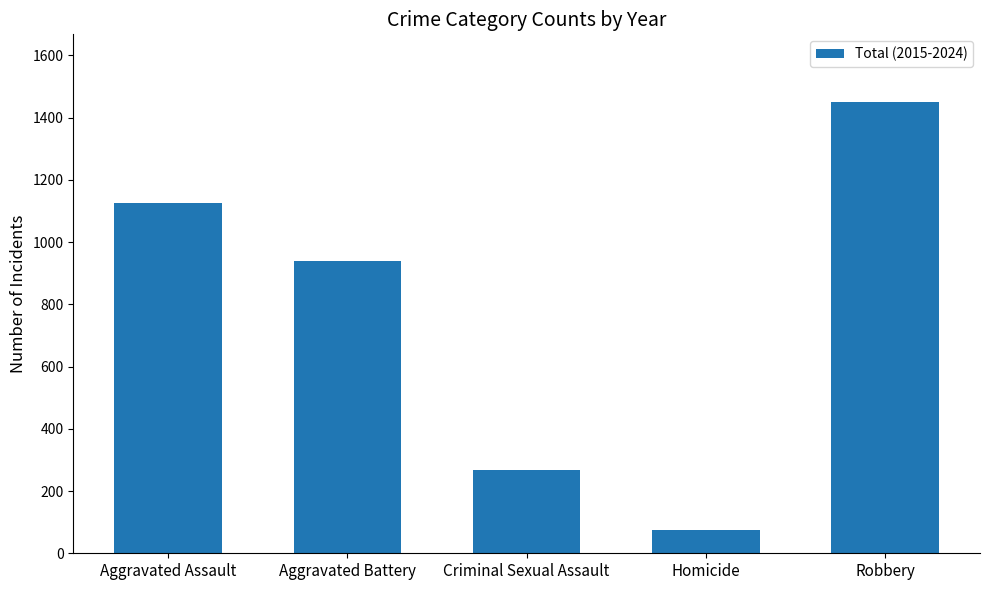

What is the label of the 2nd bar from the left?

Aggravated Battery